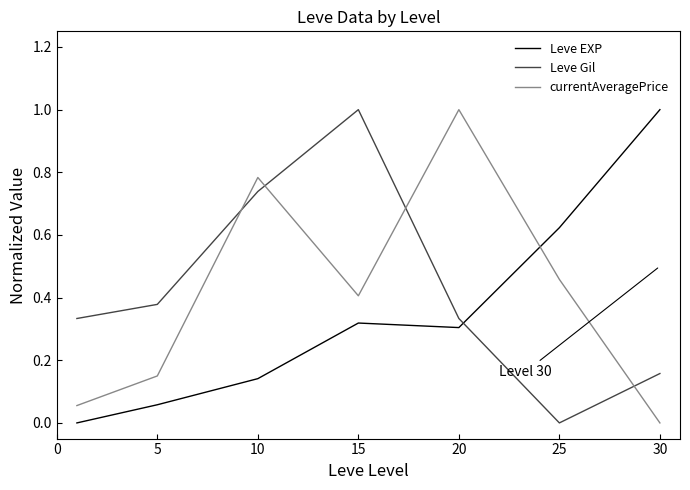

What is the difference between the maximum and minimum values in the Leve EXP series?

1.0